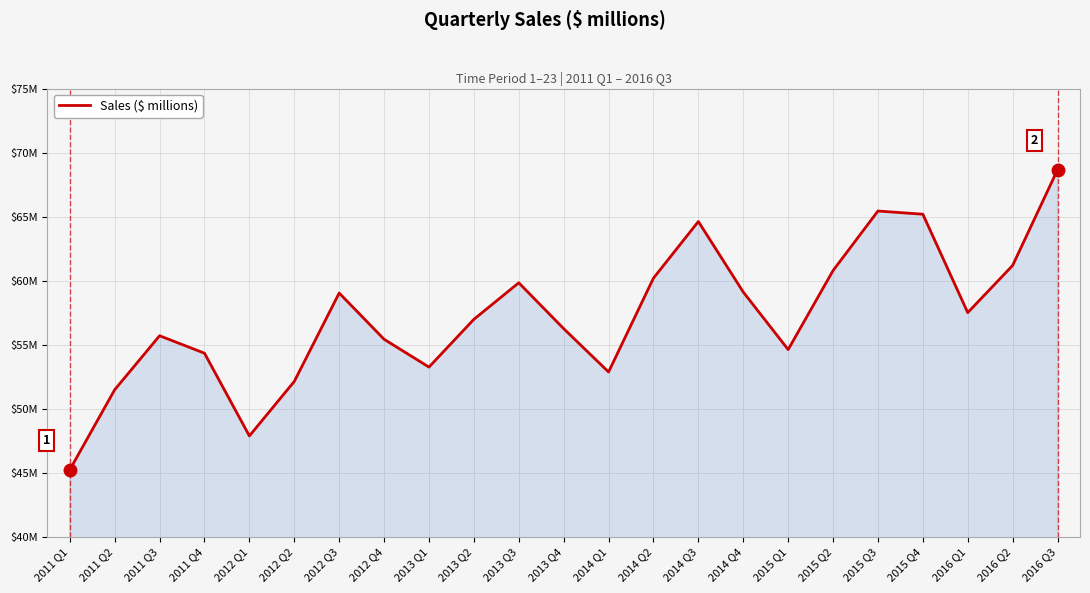

How many points are higher than both their immediate neighbors (excluding endpoints)?

5